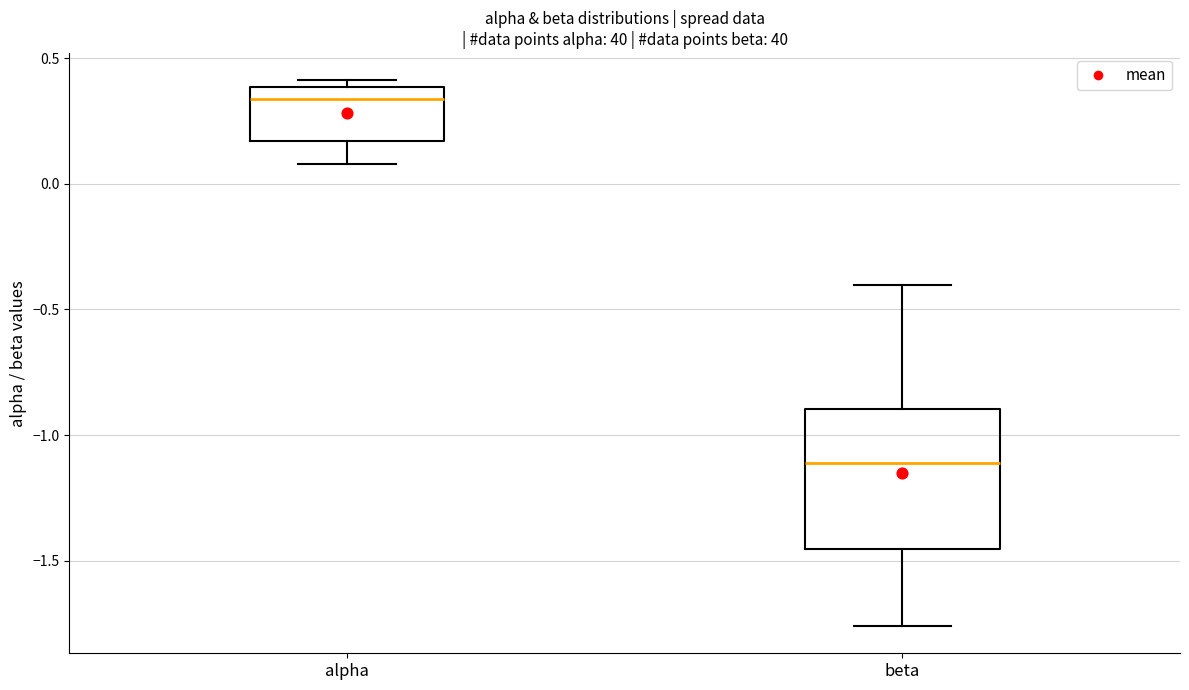

Which box has the highest median line?

alpha